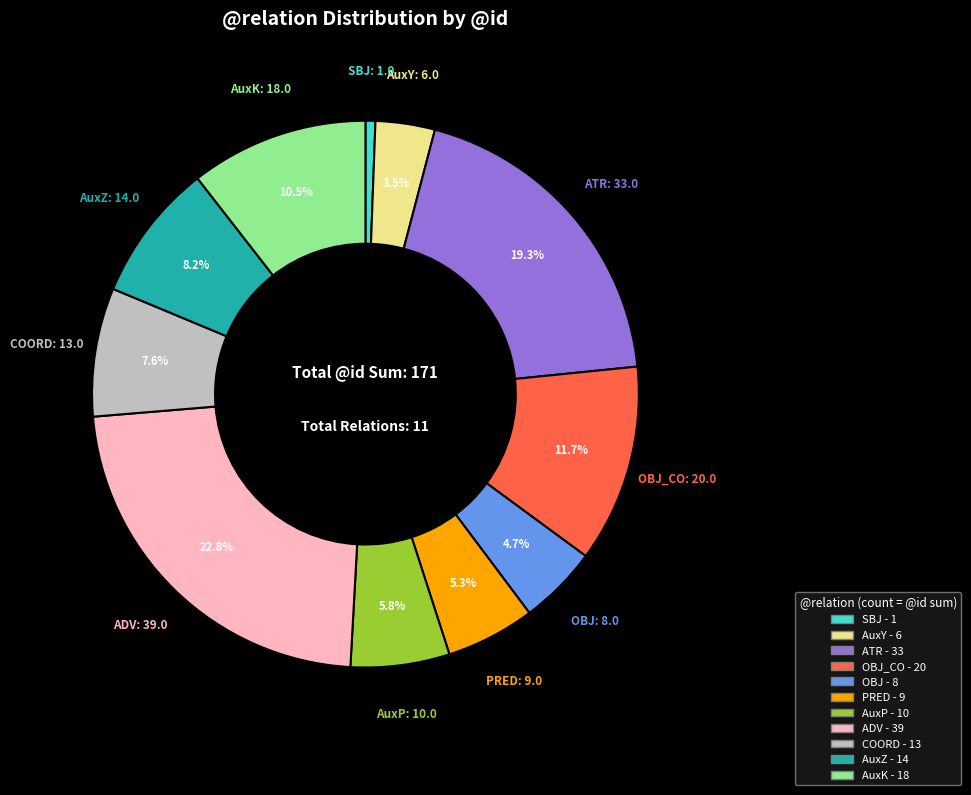

Is there any slice that represents more than half of the pie?

No